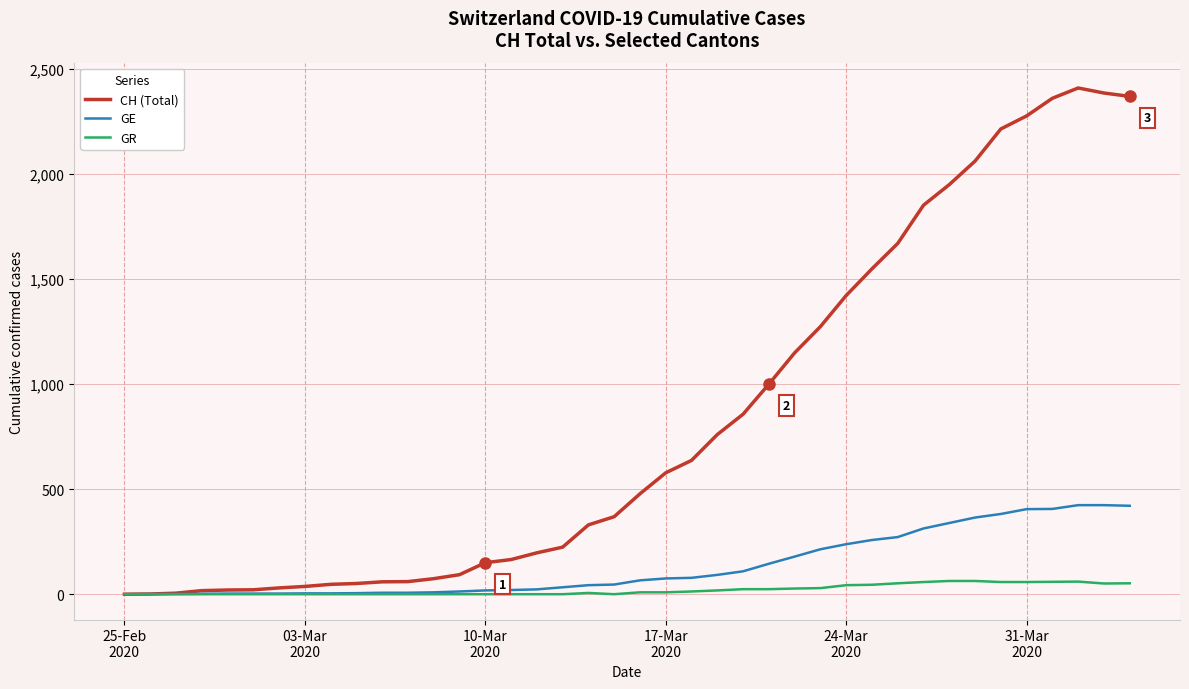

Which series has the largest total across all categories?

CH (Total)